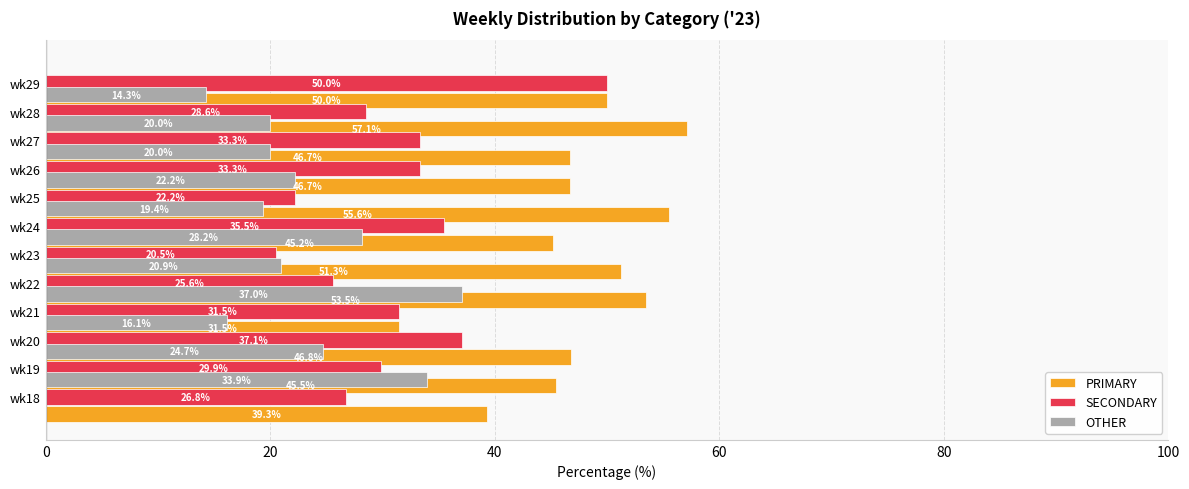

Which series has the widest spread of values?

OTHER